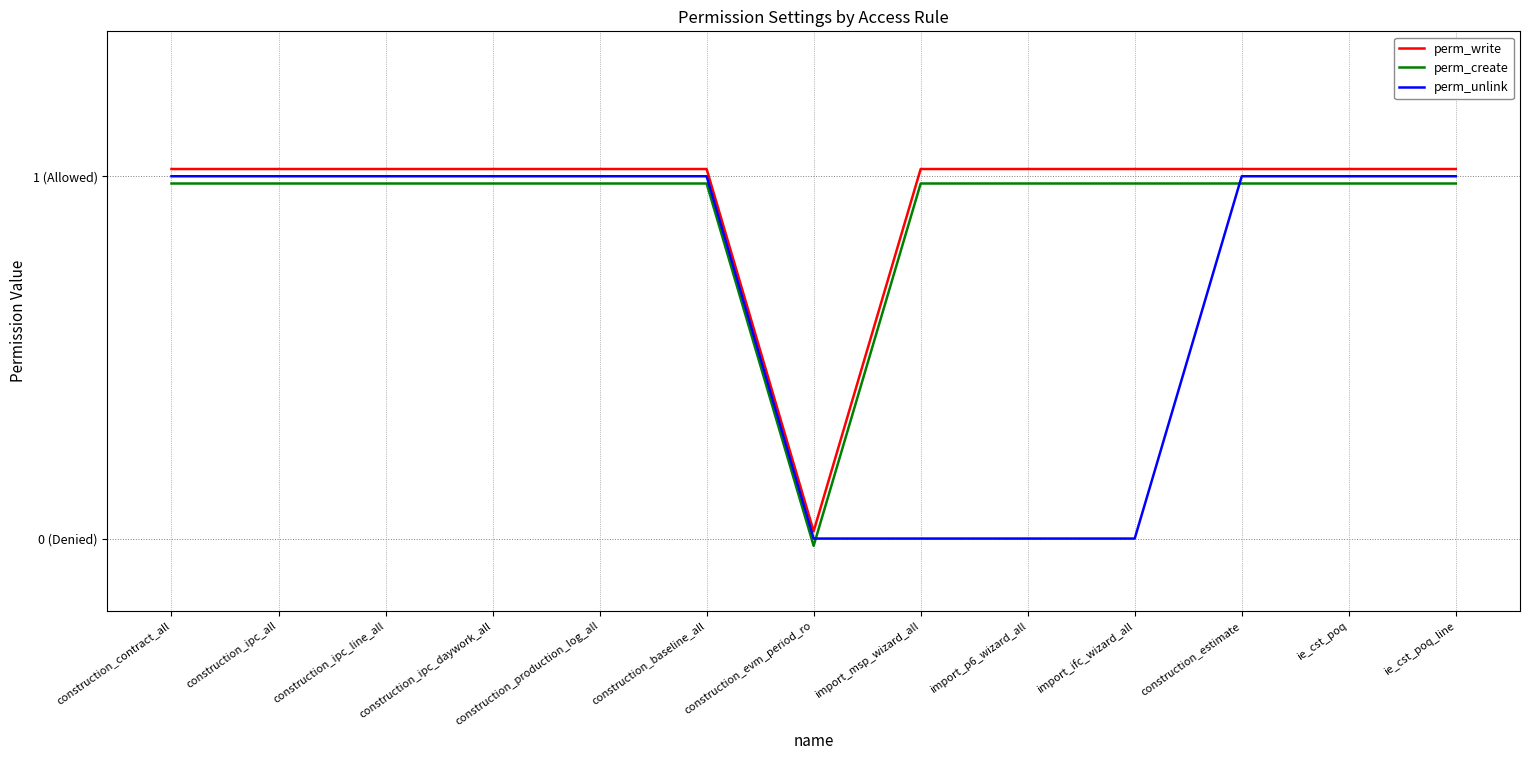

What value does the perm_create series have at construction_ipc_all?

1.0